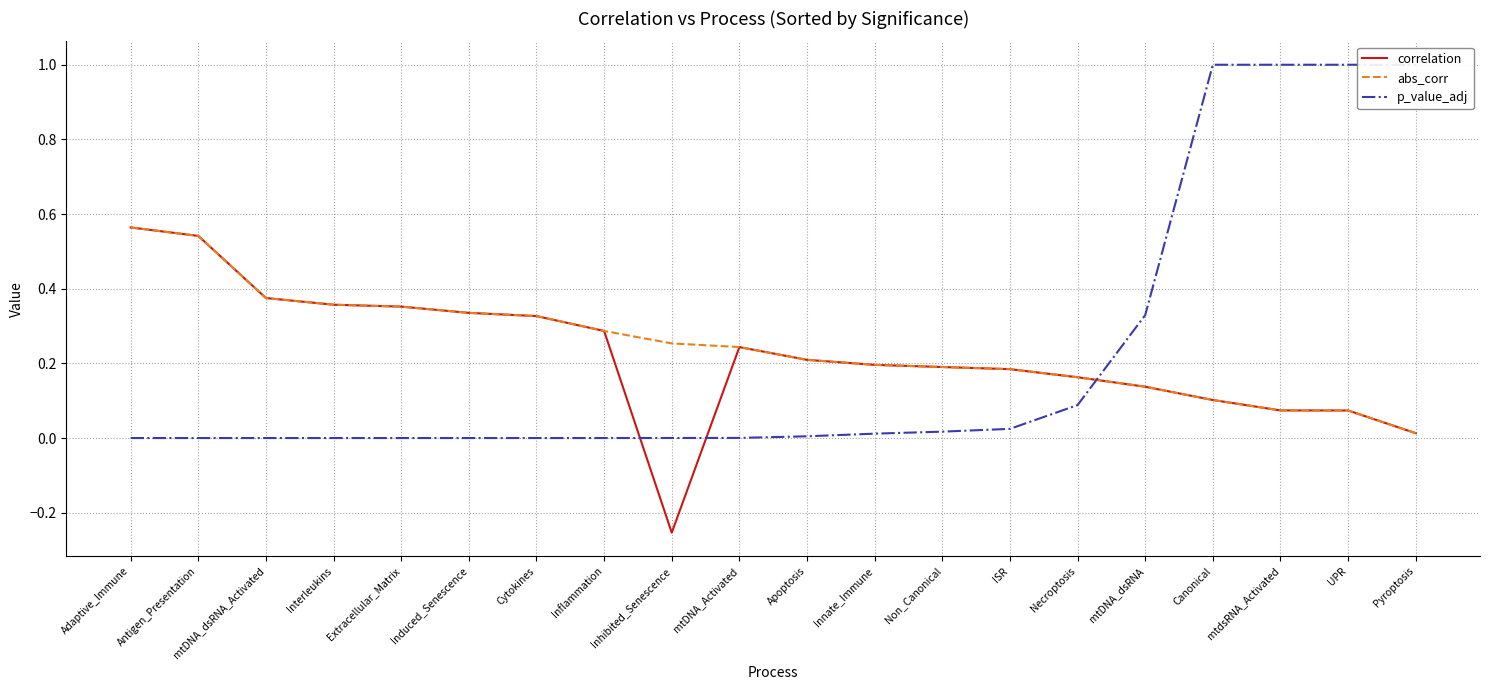

The value of correlation at Necroptosis is 0.1. True or false?

False